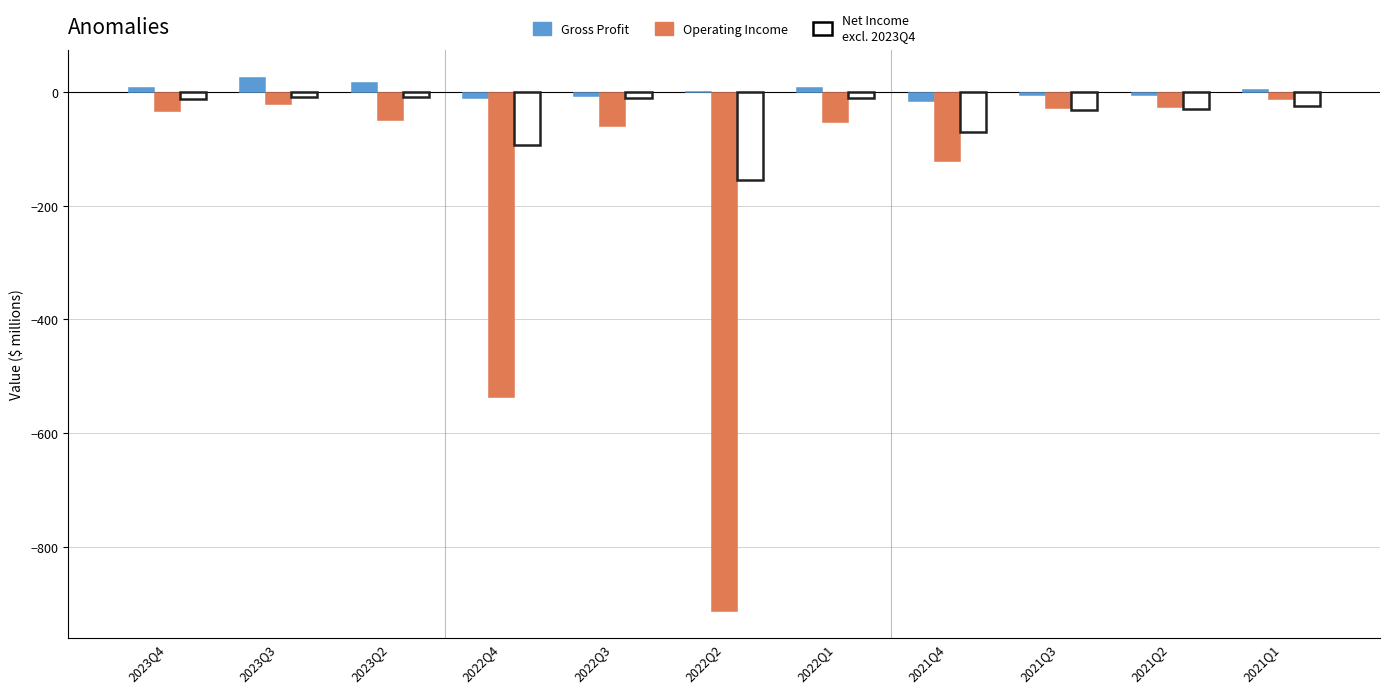

What is the total value across all series at 2022Q2?

-1064.5